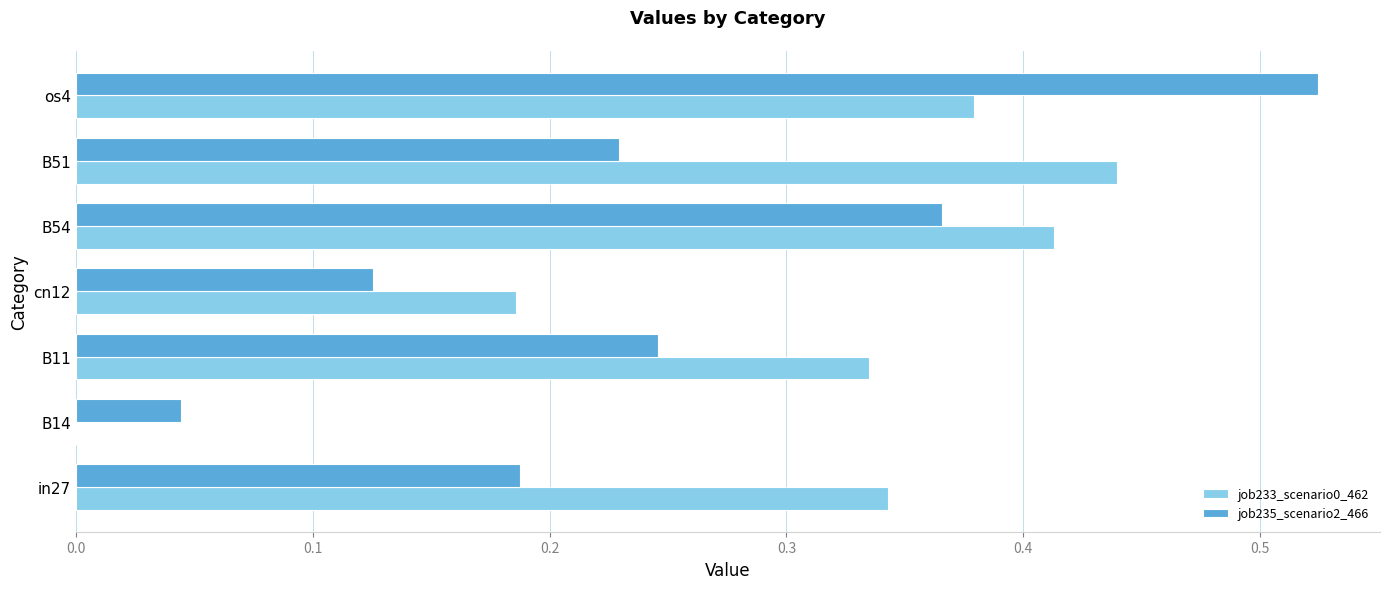

At which label is job235_scenario2_466 closest to 0?

B14